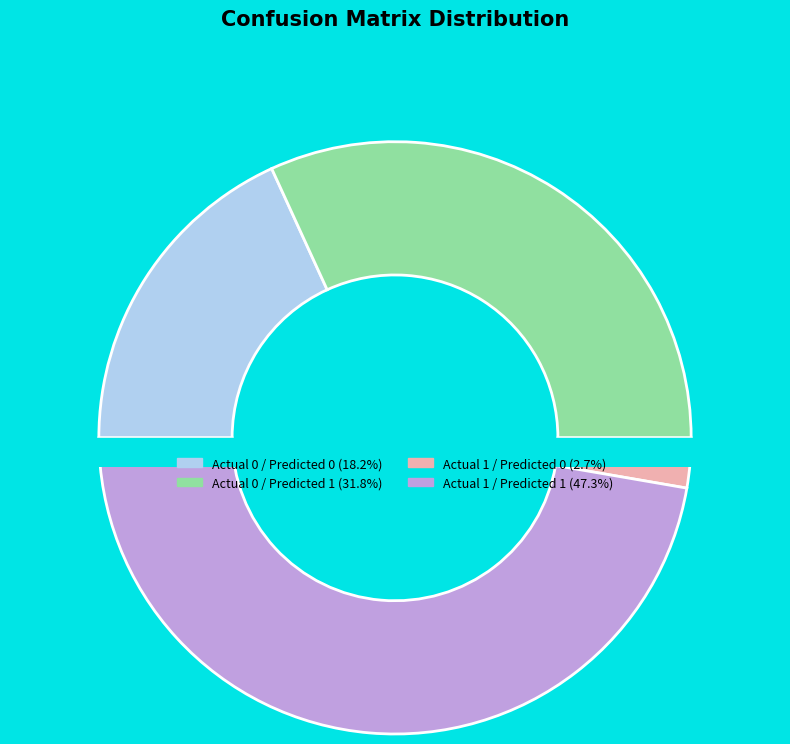

Is it true that Actual 1 / Predicted 0 is 1% of the pie?

False